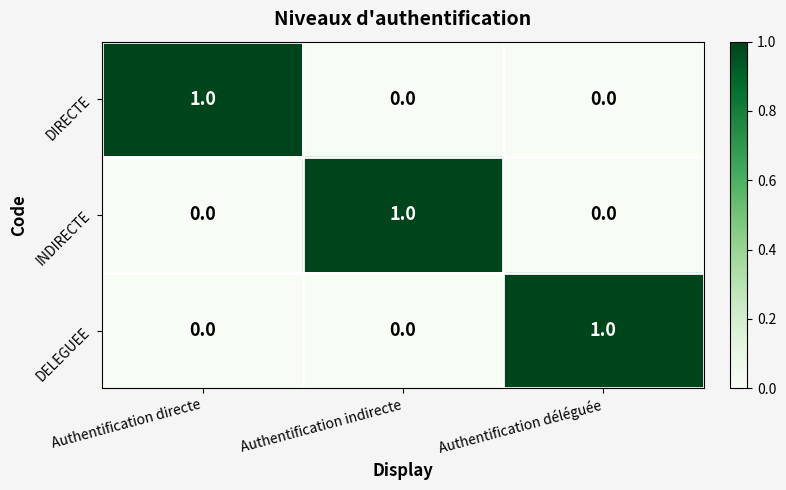

The value of INDIRECTE at Authentification déléguée is -1. True or false?

False